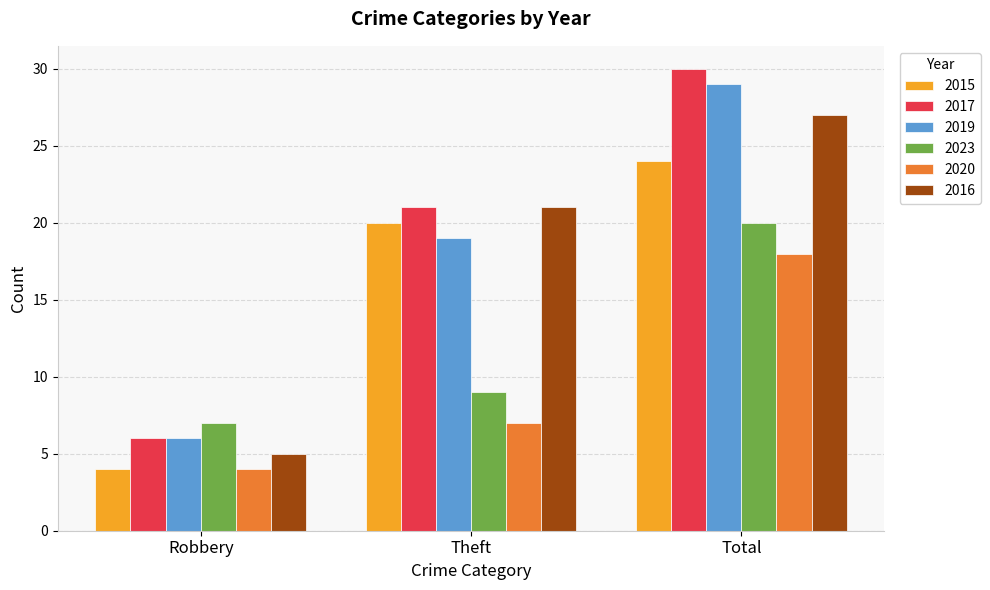

What is the sum of all 2015 values?

48